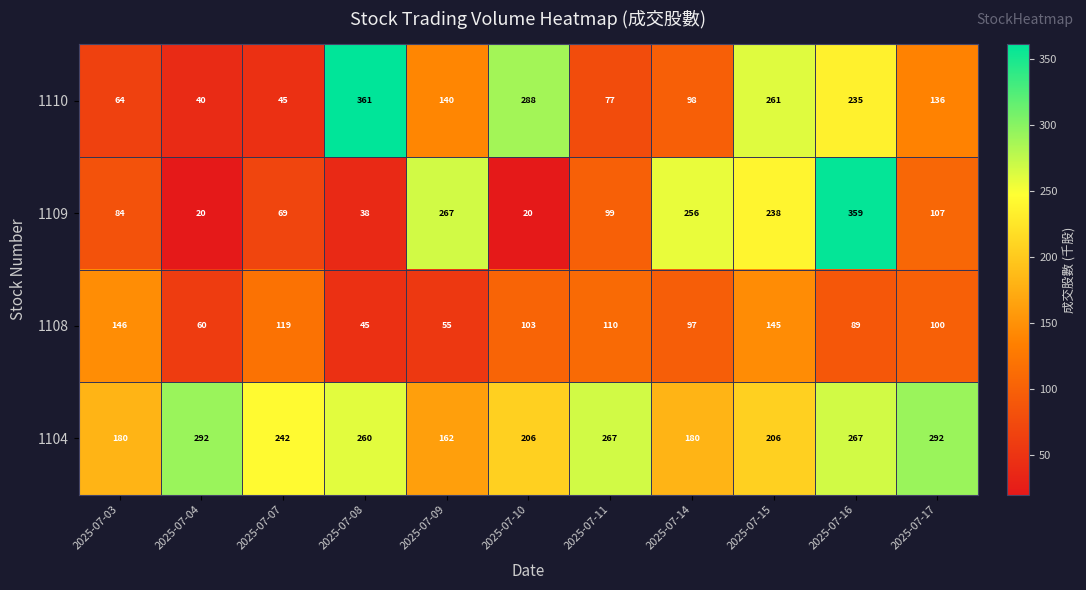

What is the minimum value for 1110?

40